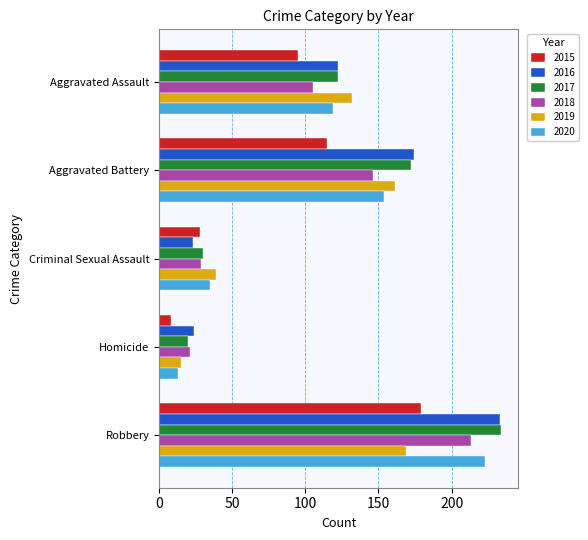

Rank the categories by 2017 value from lowest to highest.

Homicide, Criminal Sexual Assault, Aggravated Assault, Aggravated Battery, Robbery